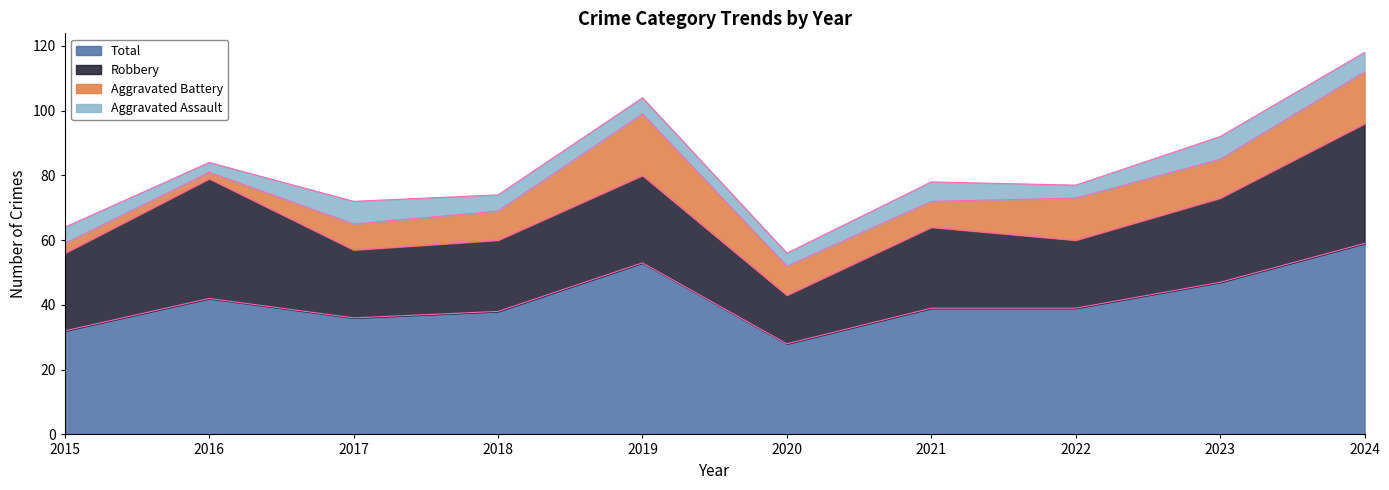

True or false: Robbery and Total intersect in this chart.

False